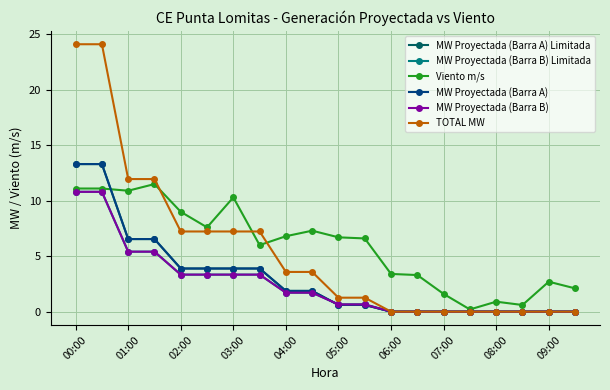

Does the chart have visible grid lines?

Yes